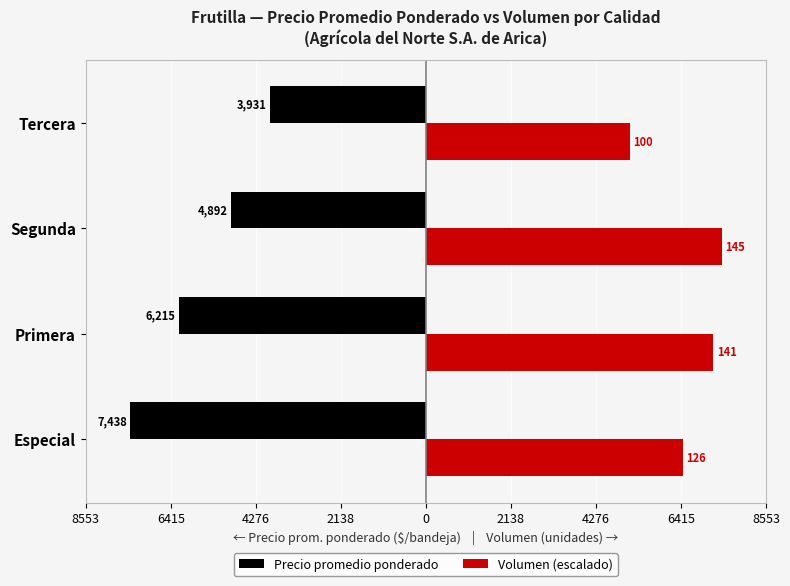

What are all the series names shown in the legend?

Precio promedio ponderado, Volumen (escalado)